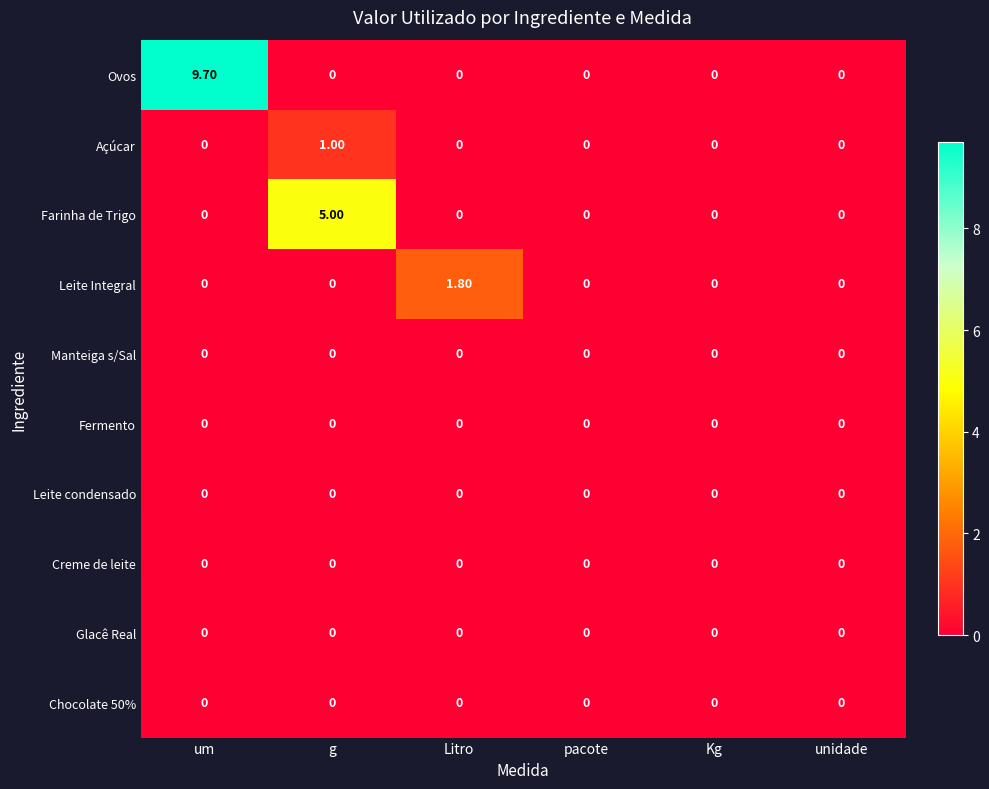

What is the spread (max minus min) of values at g?

5.0